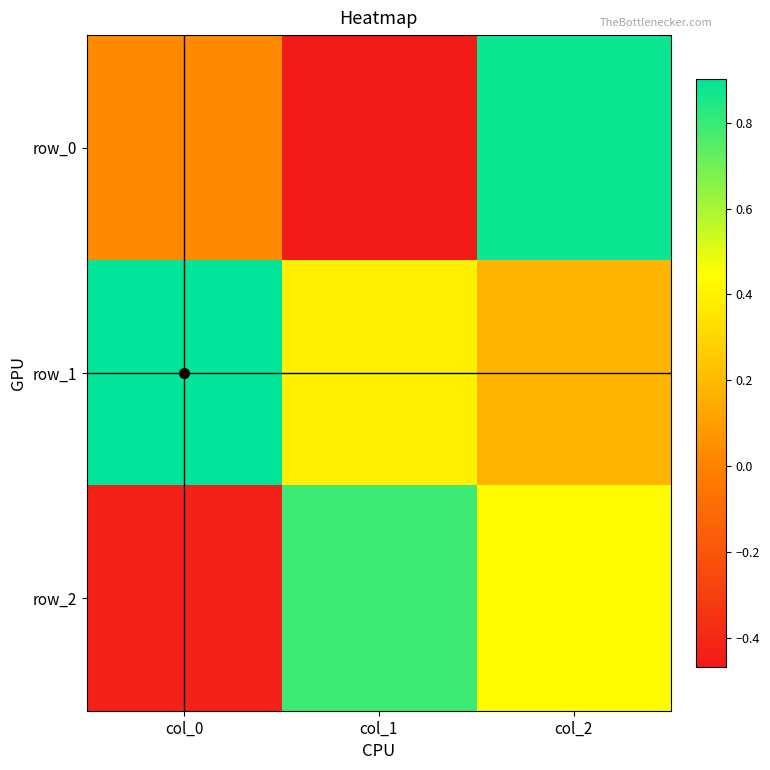

The row_0 series shows 1.3 at col_2. True or false?

False